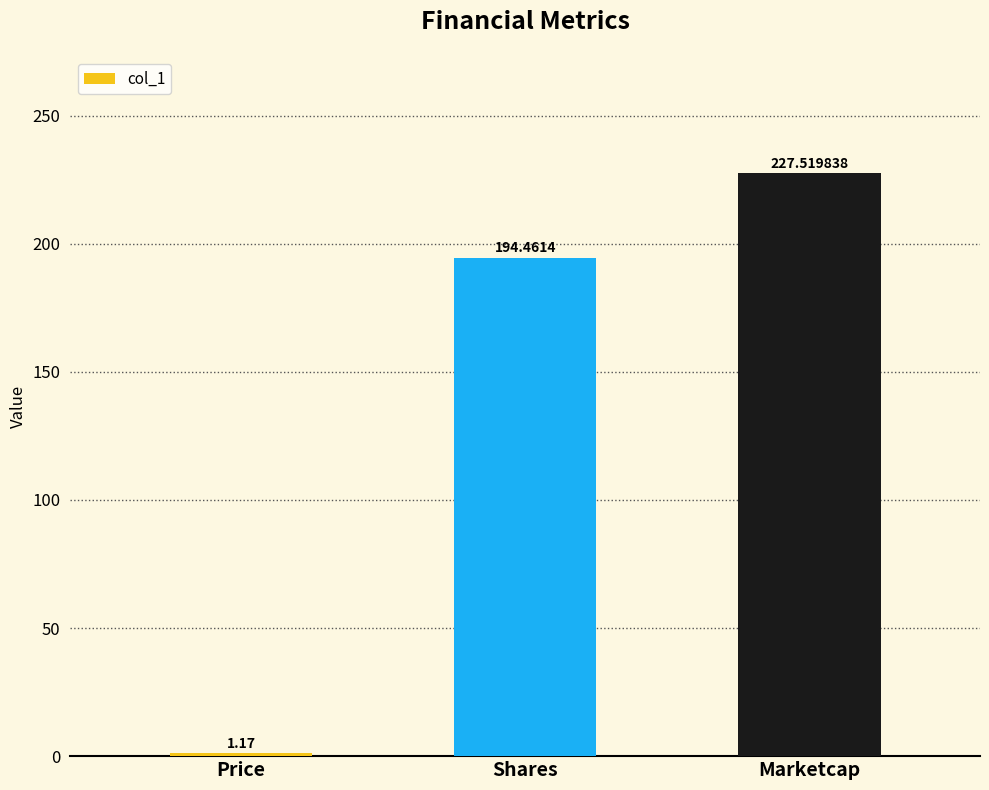

What is the approximate value at Shares?

194.5